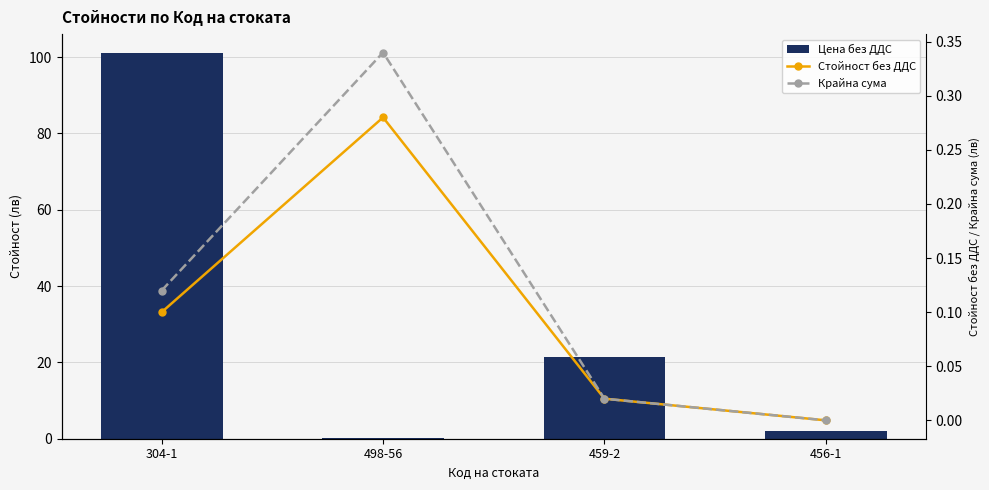

Reading left to right, extract all data points from this chart.

Цена без ДДС: 101.0	0.3	21.5	2.0
Стойност без ДДС: 0.1	0.3	0.0	0.0
Крайна сума: 0.1	0.3	0.0	0.0